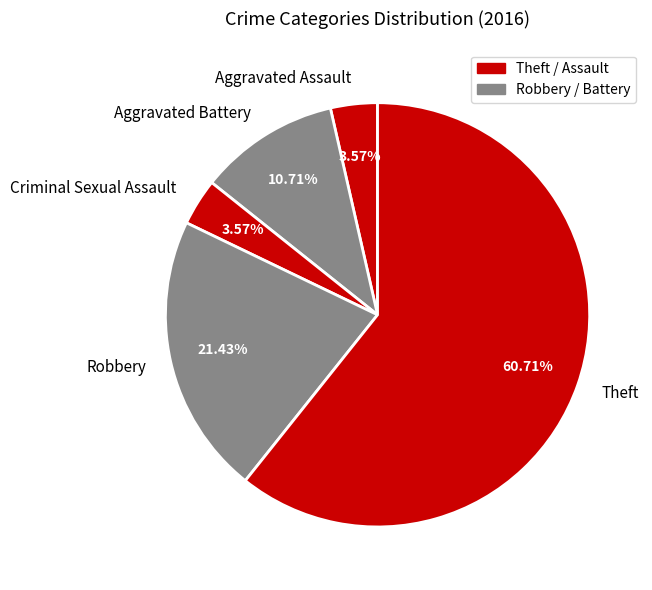

To the nearest percent, what is the average slice percentage?

20%